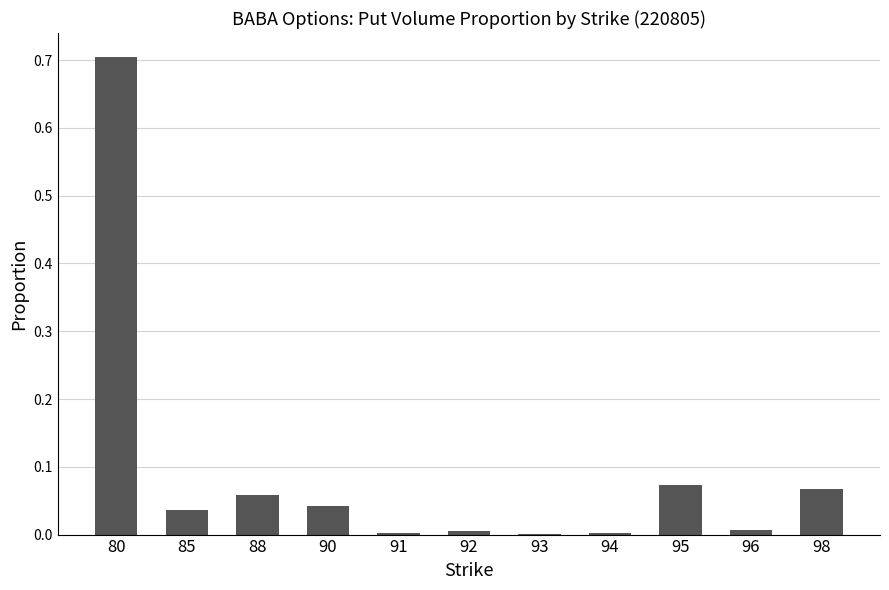

The chart shows a value of 0.0 at 98. True or false?

False